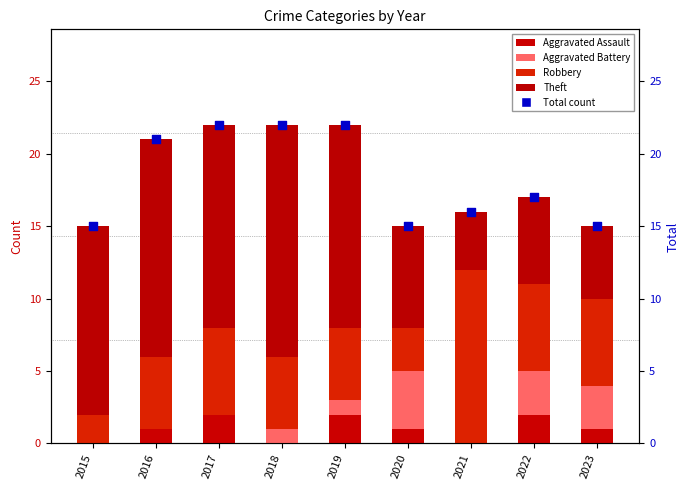

Which series contains the highest Y value?

Total count